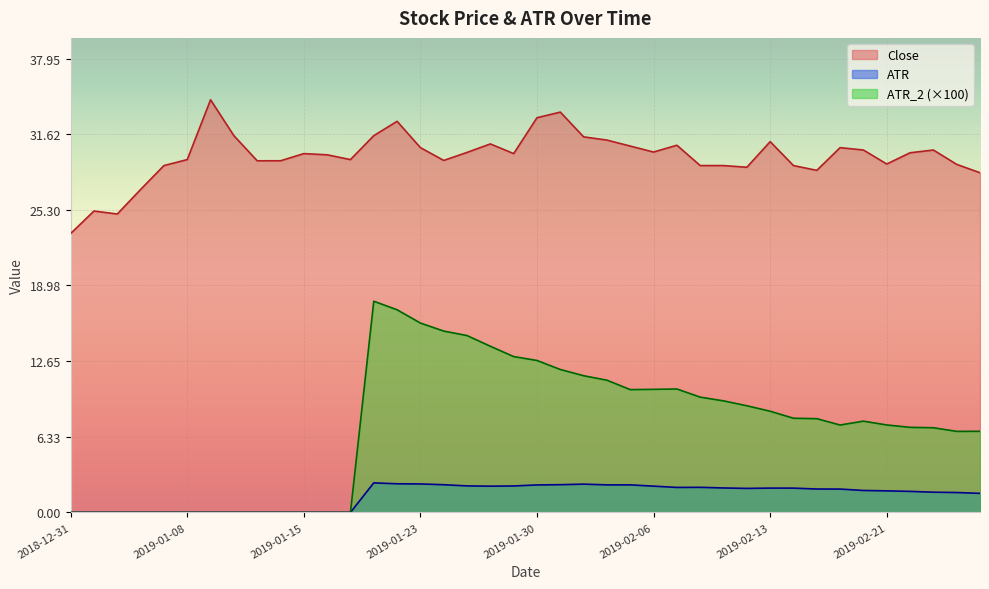

Is the value of ATR at 2019-02-04 greater than the value of ATR_2 at 2019-01-15?

Yes